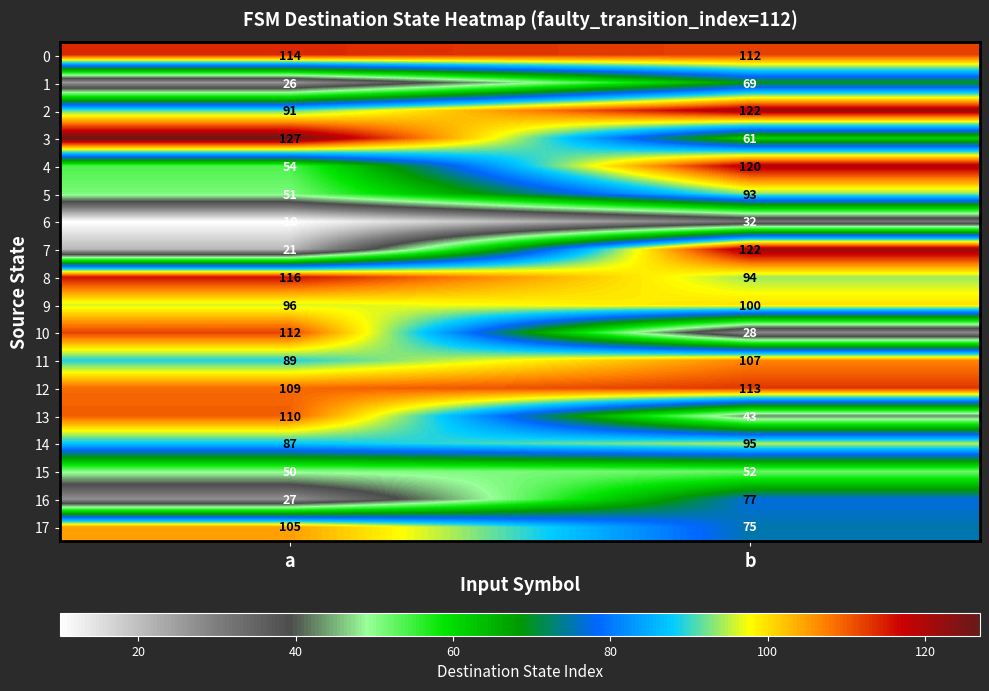

Between a and b, which series saw the biggest shift?

7